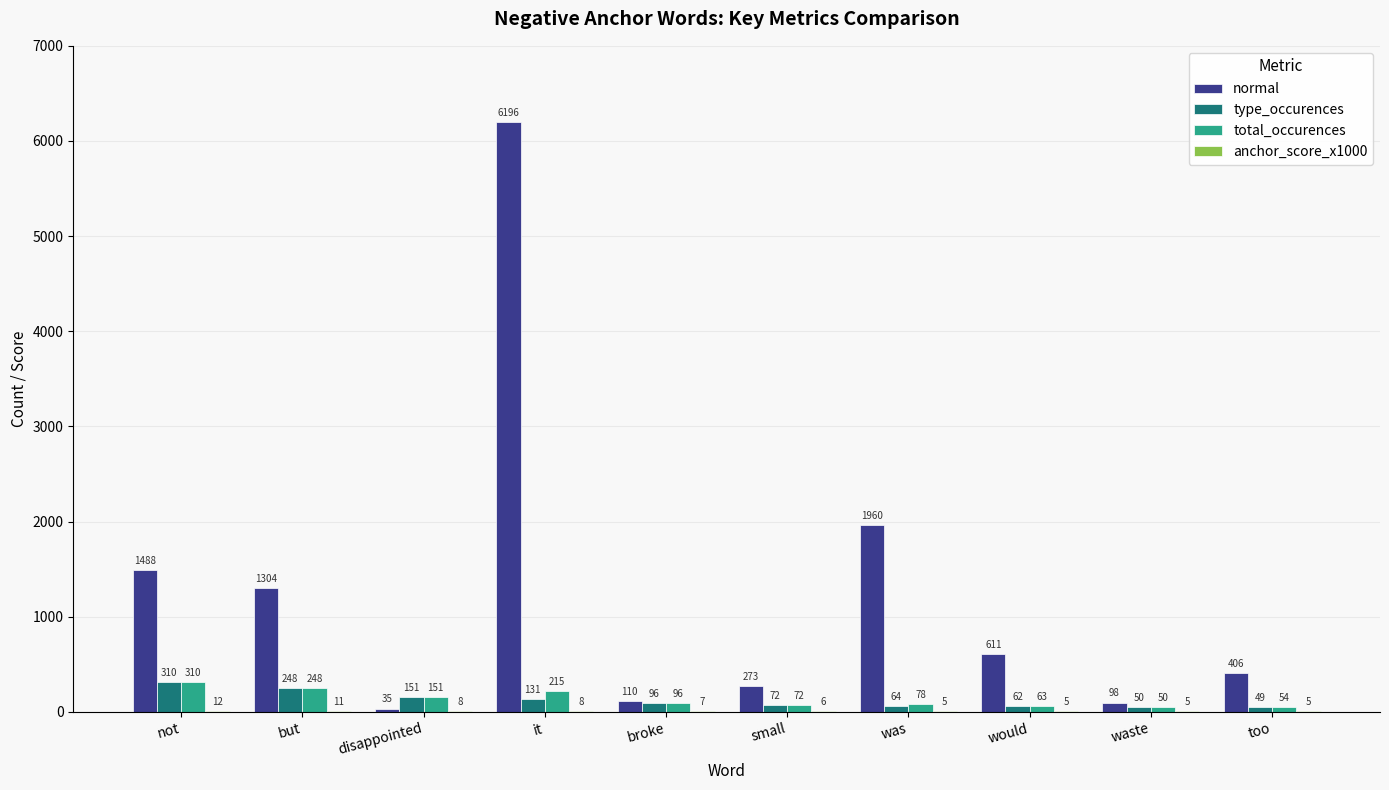

At which category is the sum across all series the highest?

it